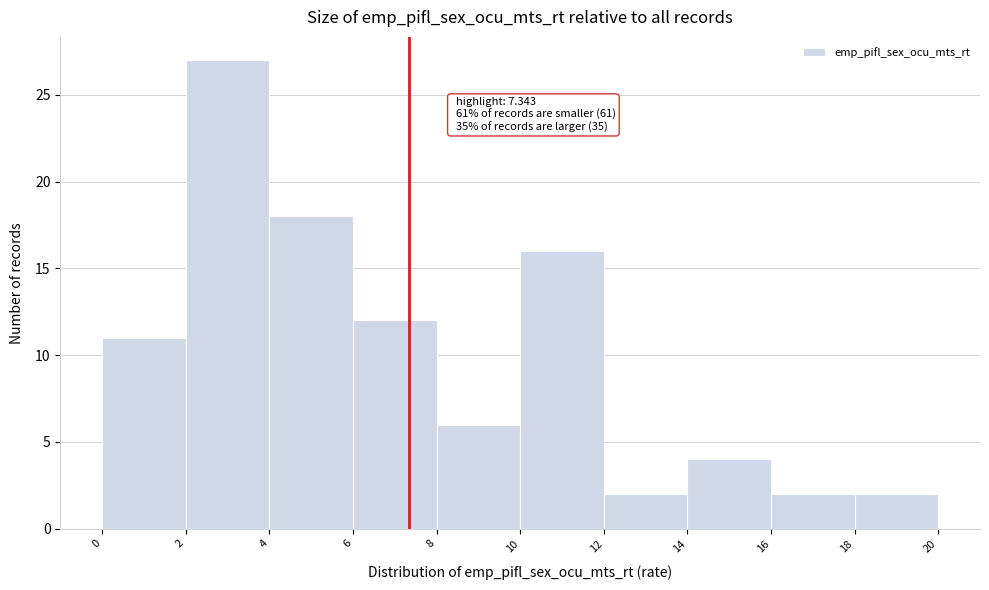

Over which range of the x-axis is the bar tallest?

2 to 4